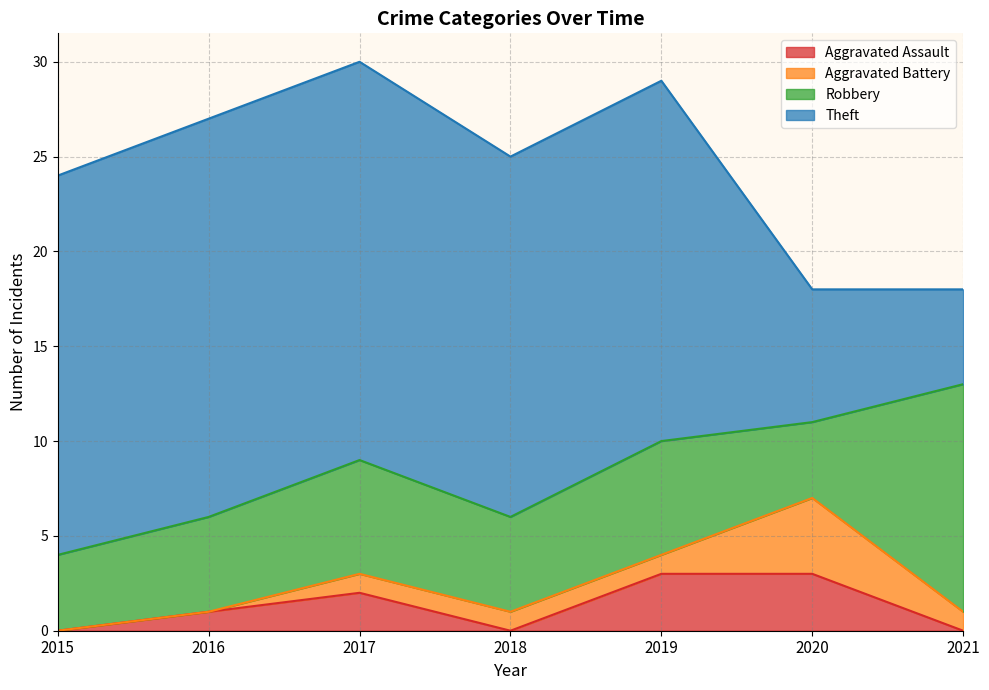

Does the chart have visible grid lines?

Yes